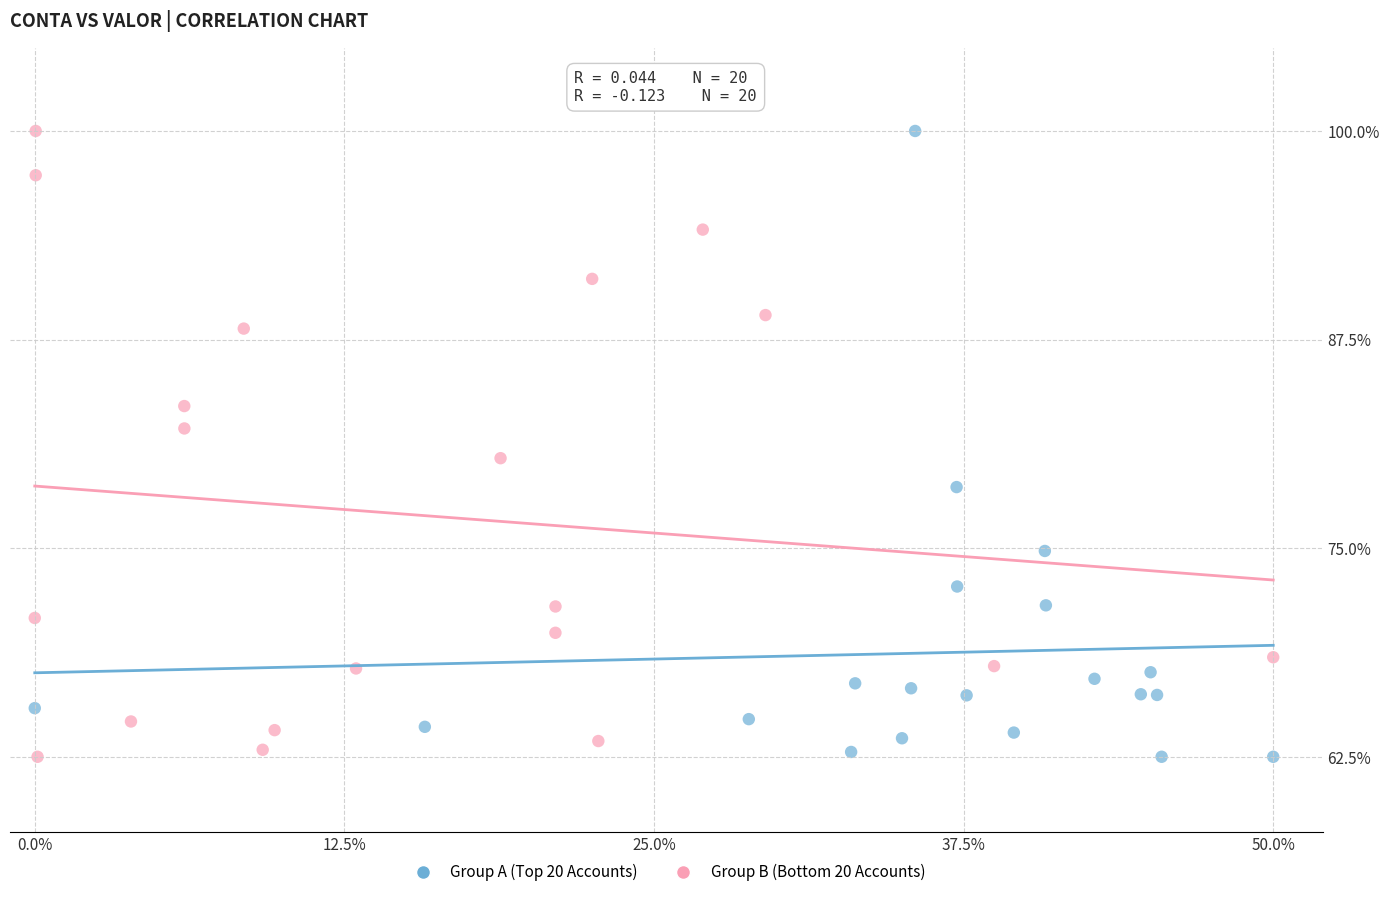

What are all the series names shown in the legend?

Group A (Top 20 Accounts), Group B (Bottom 20 Accounts)